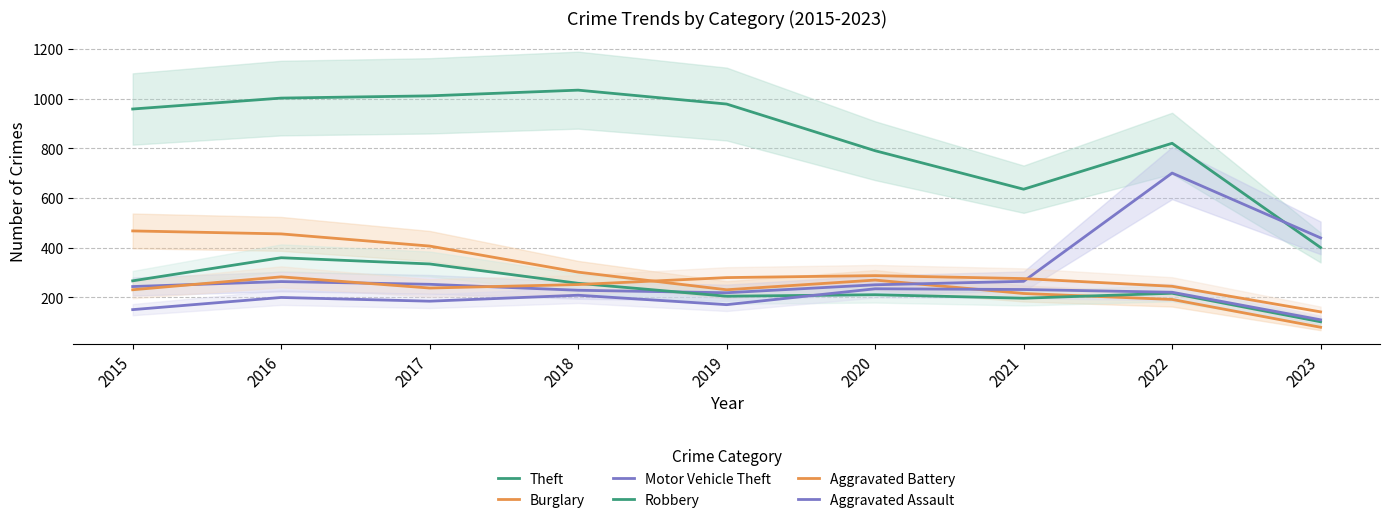

True or false: Motor Vehicle Theft has more than 2 interior local peaks.

False